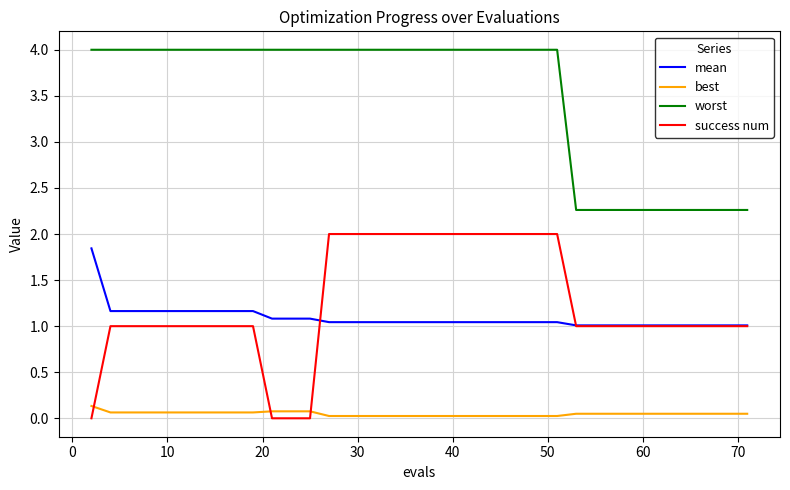

Which series has the widest spread of values?

success num